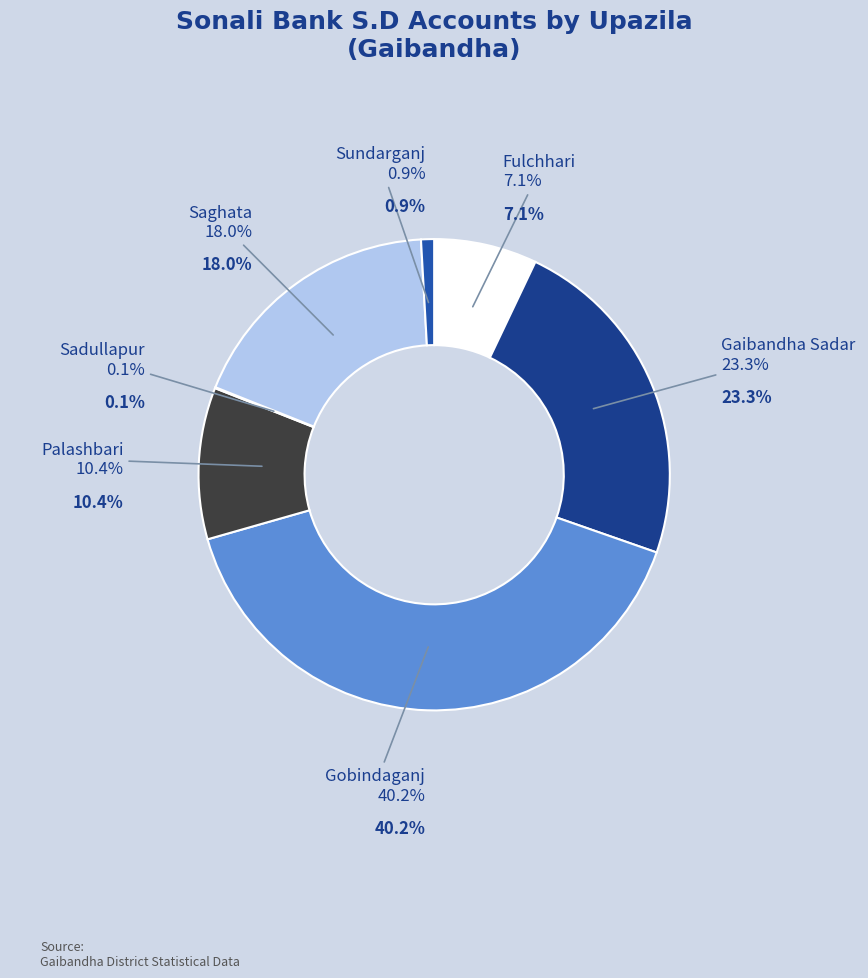

Combined, what portion of the pie is Palashbari and Saghata?

28.5%